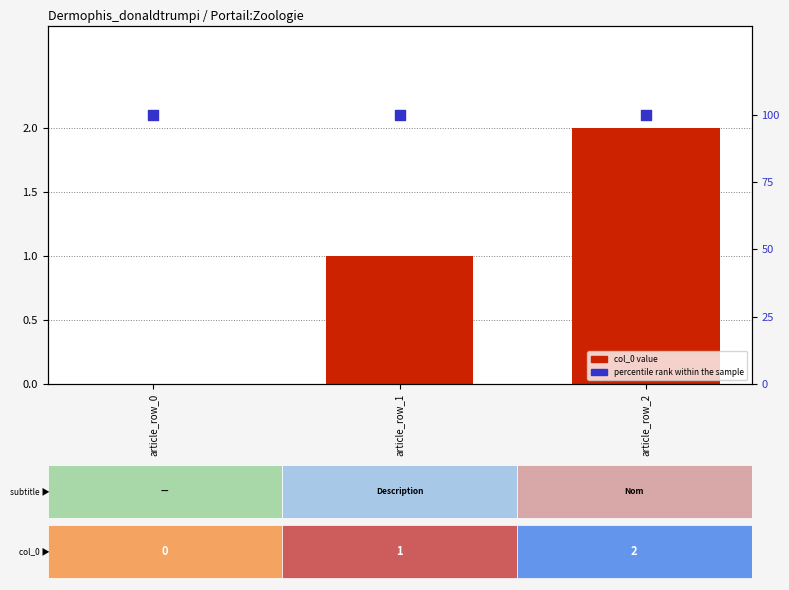

Is the value of col_0 value at article_row_1 greater than the value of percentile rank within the sample at article_row_1?

No